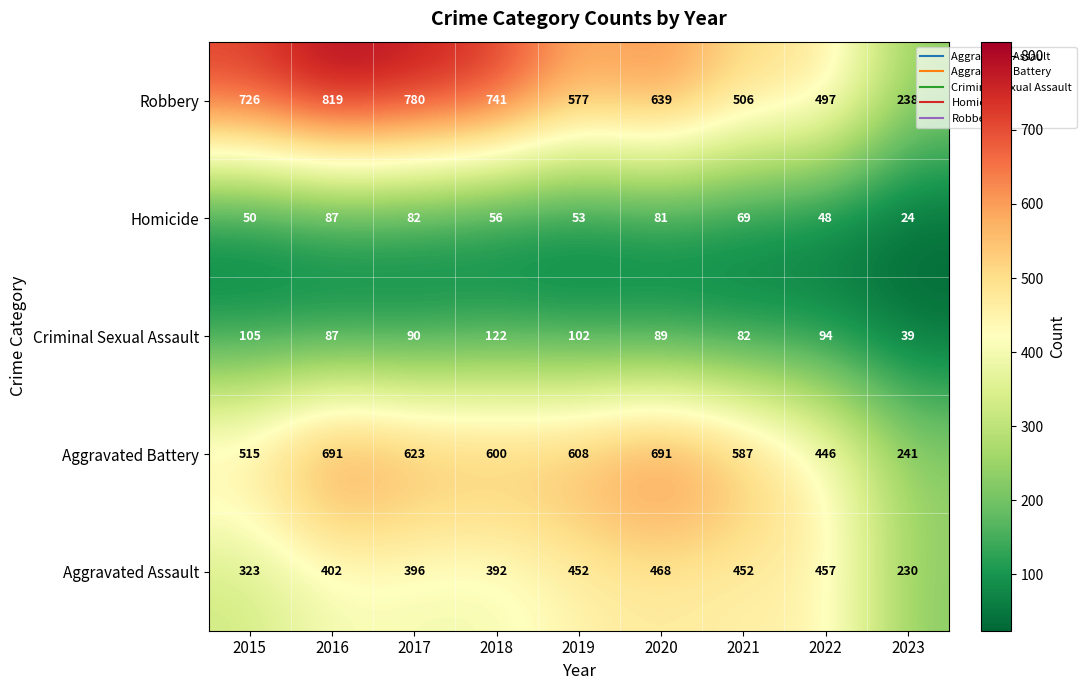

Which series changed the most between 2019 and 2020?

Aggravated Battery